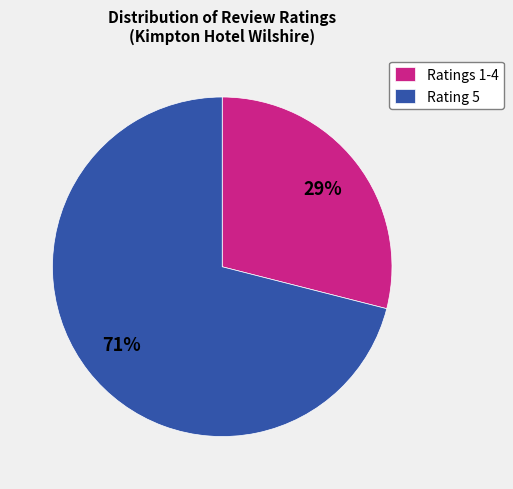

The Ratings 1-4 slice represents 22% of the pie. True or false?

False